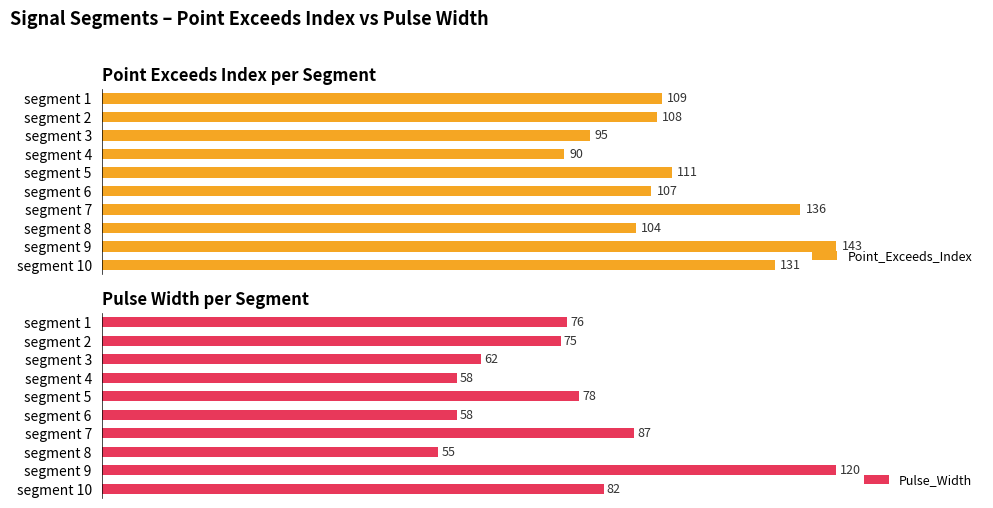

What is the greatest value displayed?

143